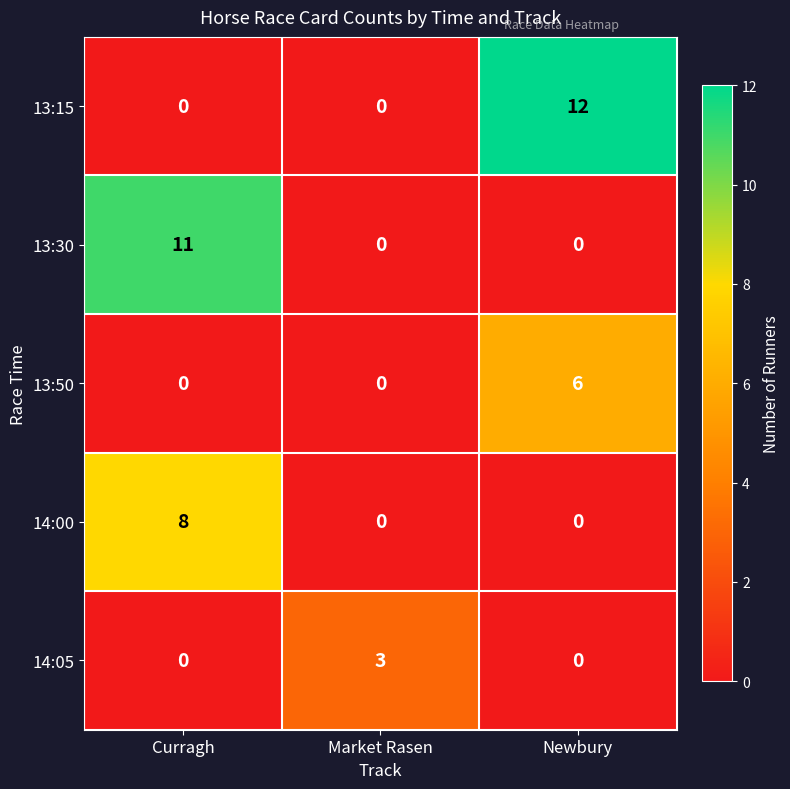

Reading right to left, transcribe all the data shown in this chart.

13:15: Newbury=12	Market Rasen=0	Curragh=0
13:30: Newbury=0	Market Rasen=0	Curragh=11
13:50: Newbury=6	Market Rasen=0	Curragh=0
14:00: Newbury=0	Market Rasen=0	Curragh=8
14:05: Newbury=0	Market Rasen=3	Curragh=0